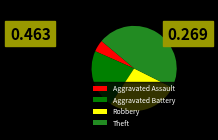

Rank the categories by value from highest to lowest.

Theft, Robbery, Aggravated Battery, Aggravated Assault